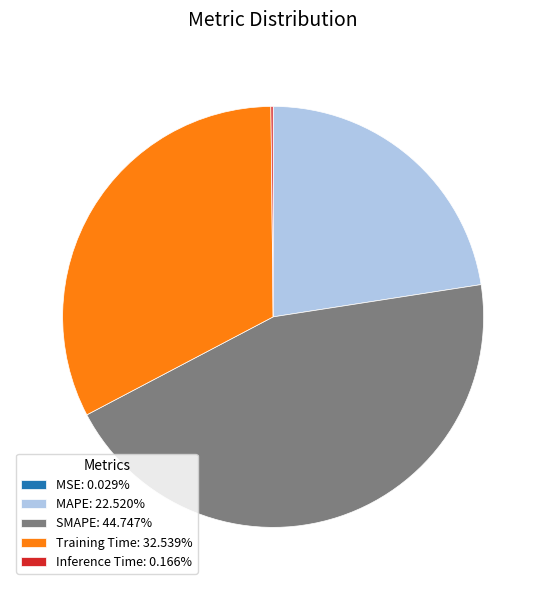

Do MAPE: 22.520% and Training Time: 32.539% together represent more than half of the pie?

Yes